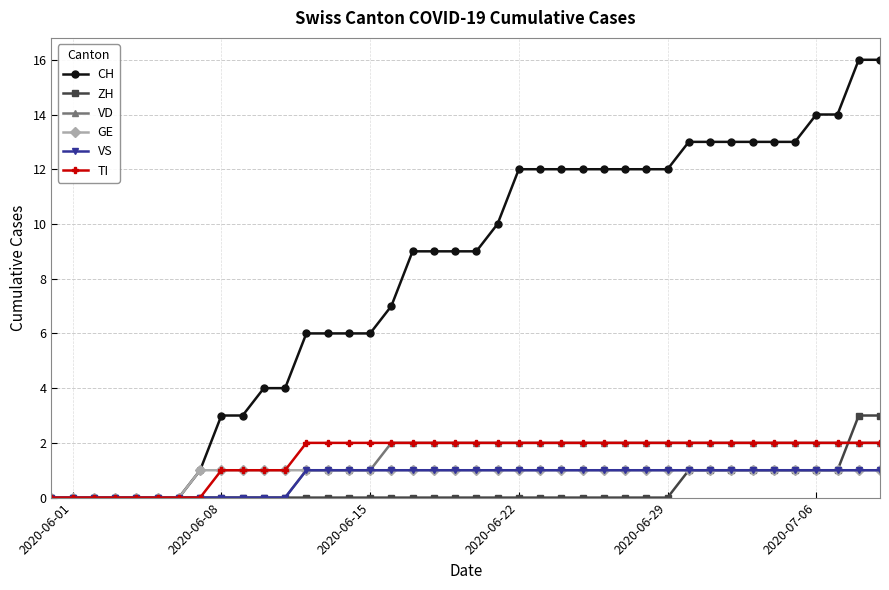

Which series has the largest total across all categories?

CH